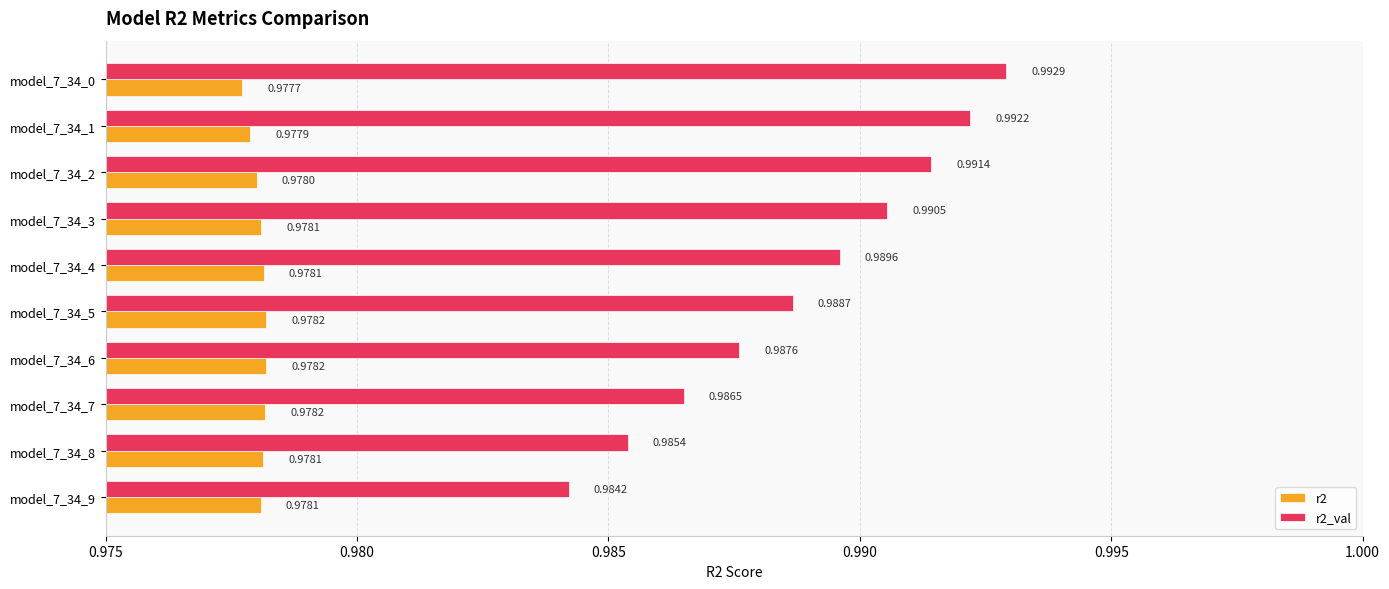

At which category is the sum across all series the highest?

model_7_34_0